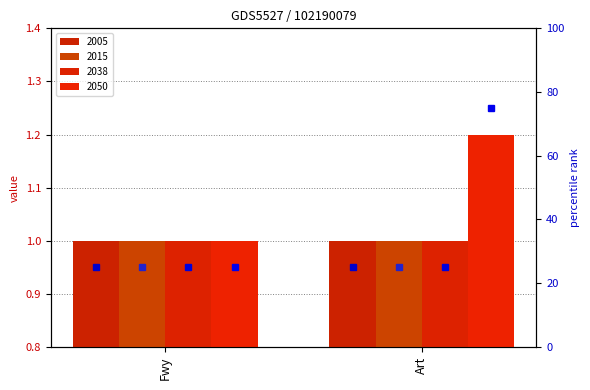

Which series has the widest spread of values?

2050 pct